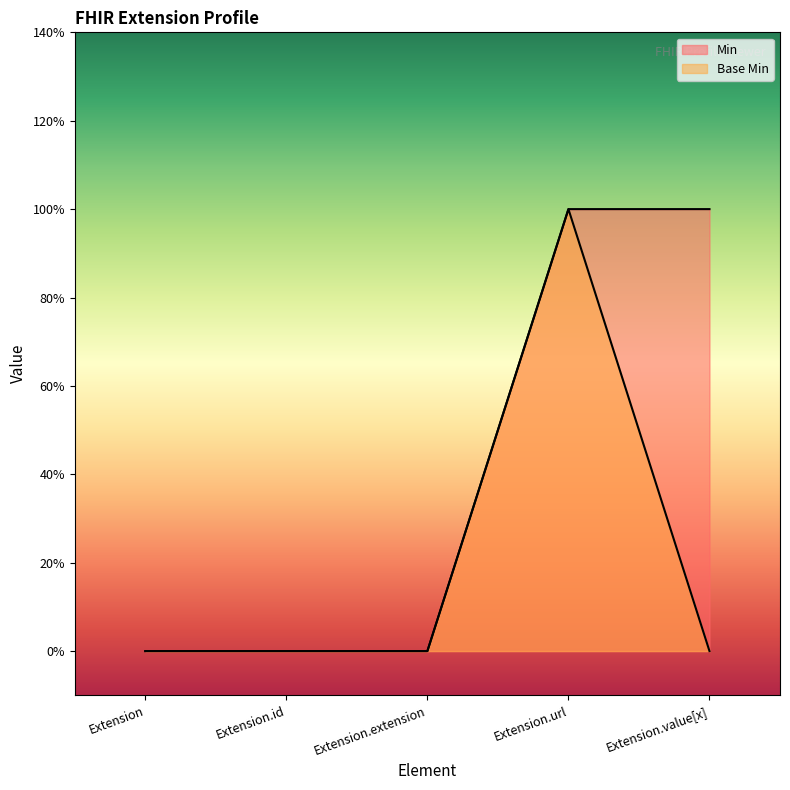

At Extension.extension, list the series in order from smallest to largest.

Min, Base Min